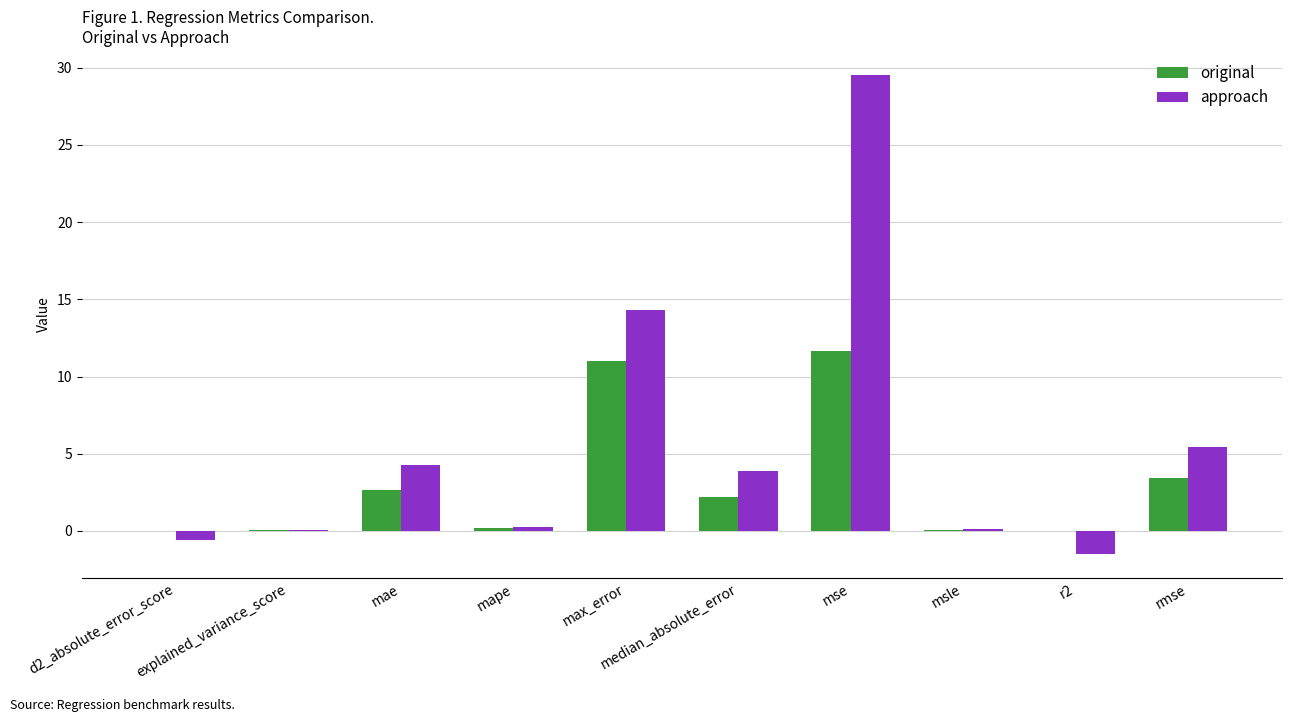

At which category is the sum across all series the highest?

mse